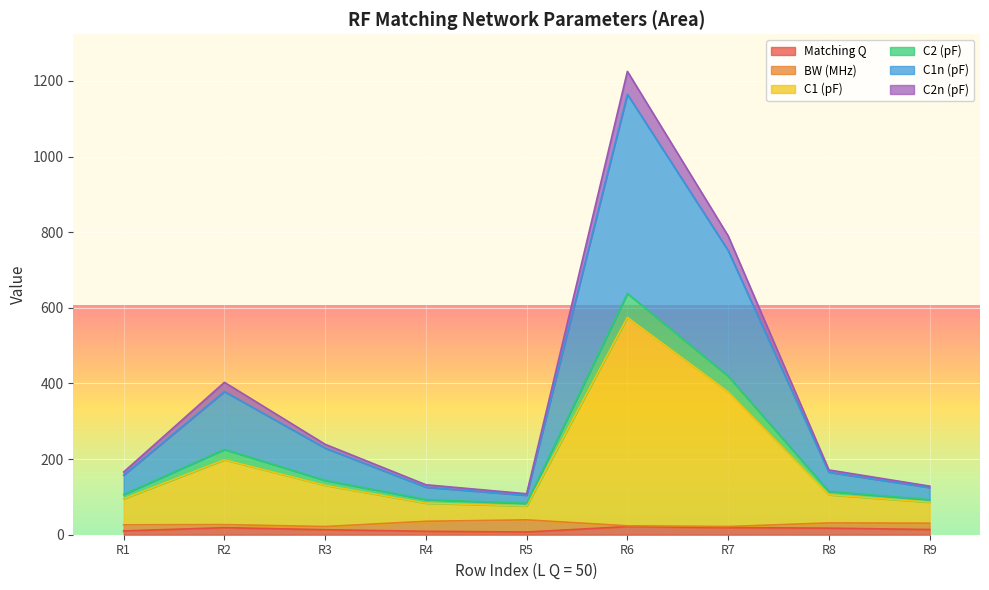

True or false: C1 (pF) and C2 (pF) cross at least once.

False